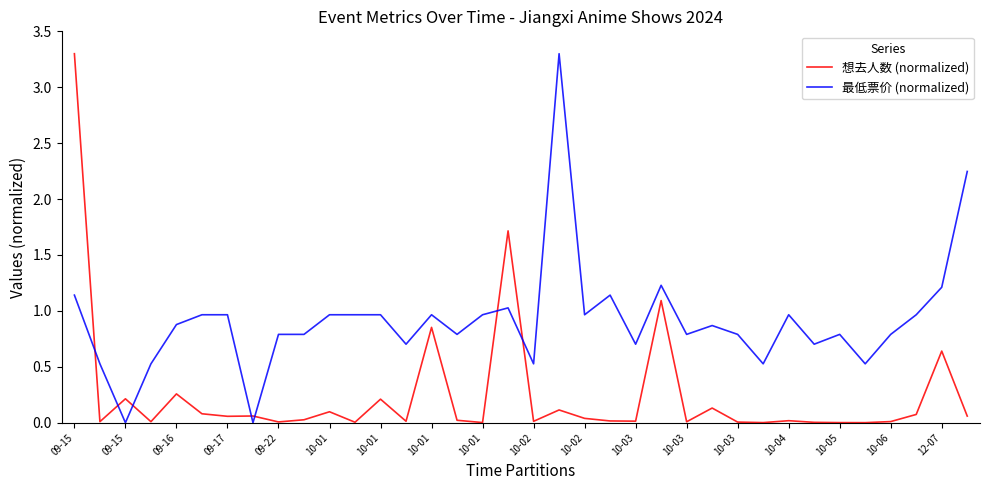

What is the greatest value displayed?

3.3